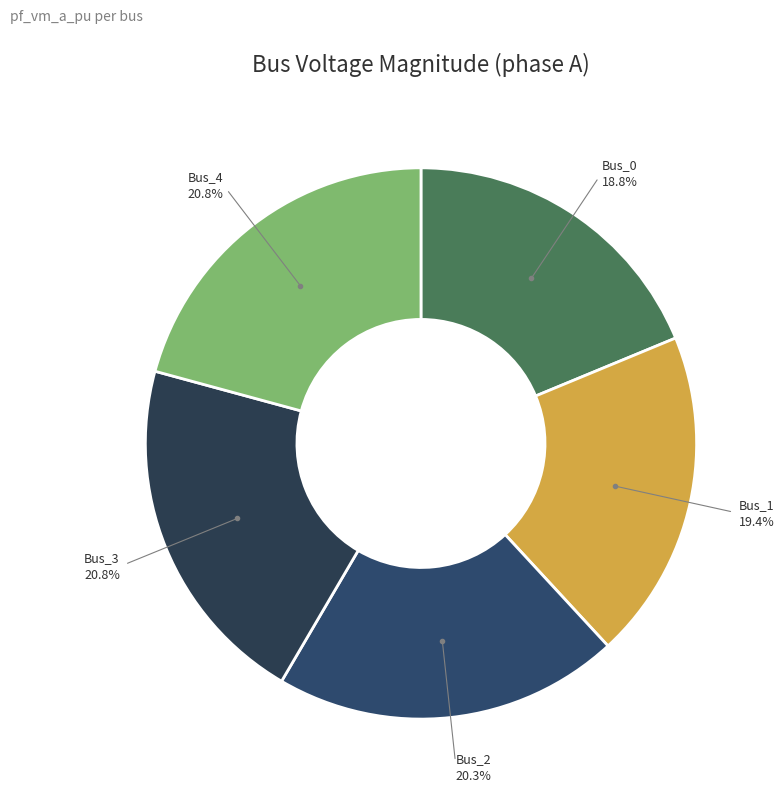

To the nearest percent, what is the difference between the Bus_4 and Bus_0 slice percentages?

2%